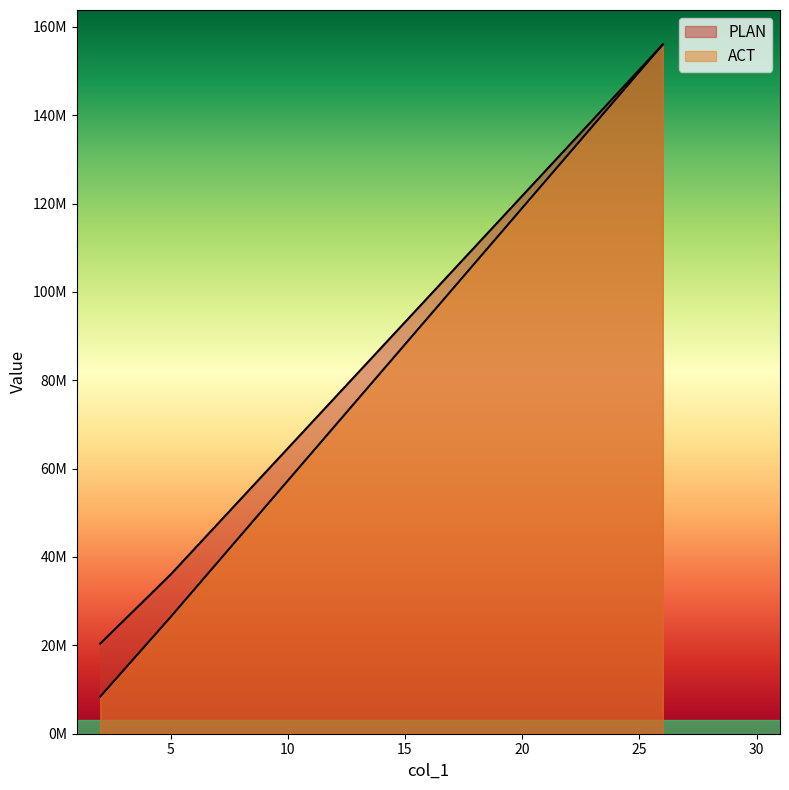

Reading left to right, transcribe all the data shown in this chart.

PLAN: 26=156000000	5=36000000	2=20400000
ACT: 26=156000000	5=26400000	2=8400000